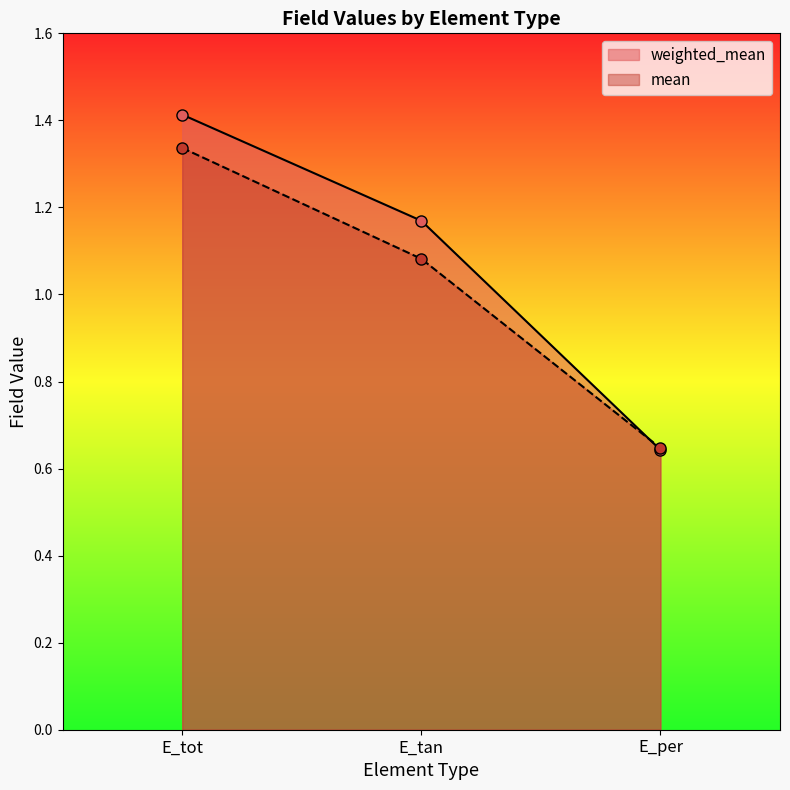

What is the average value of the mean series?

1.0